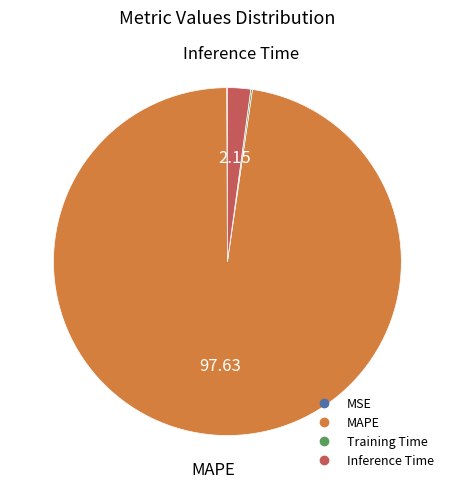

Approximately how many times larger is the value at MAPE compared to Inference Time?

45.4